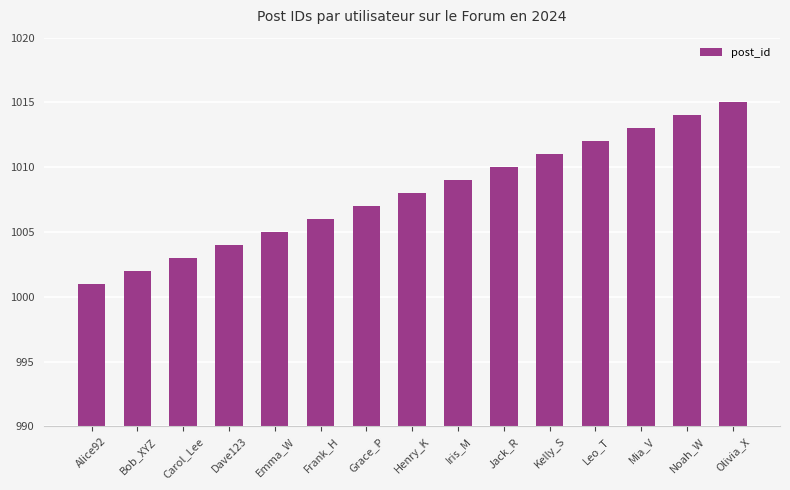

Reading left to right, transcribe all the data shown in this chart.

1001	1002	1003	1004	1005	1006	1007	1008	1009	1010	1011	1012	1013	1014	1015